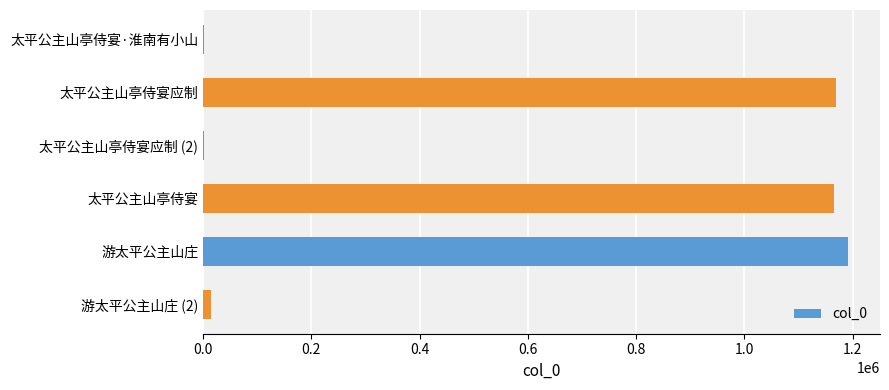

The chart shows a value of 1165641 at 太平公主山亭侍宴. True or false?

True